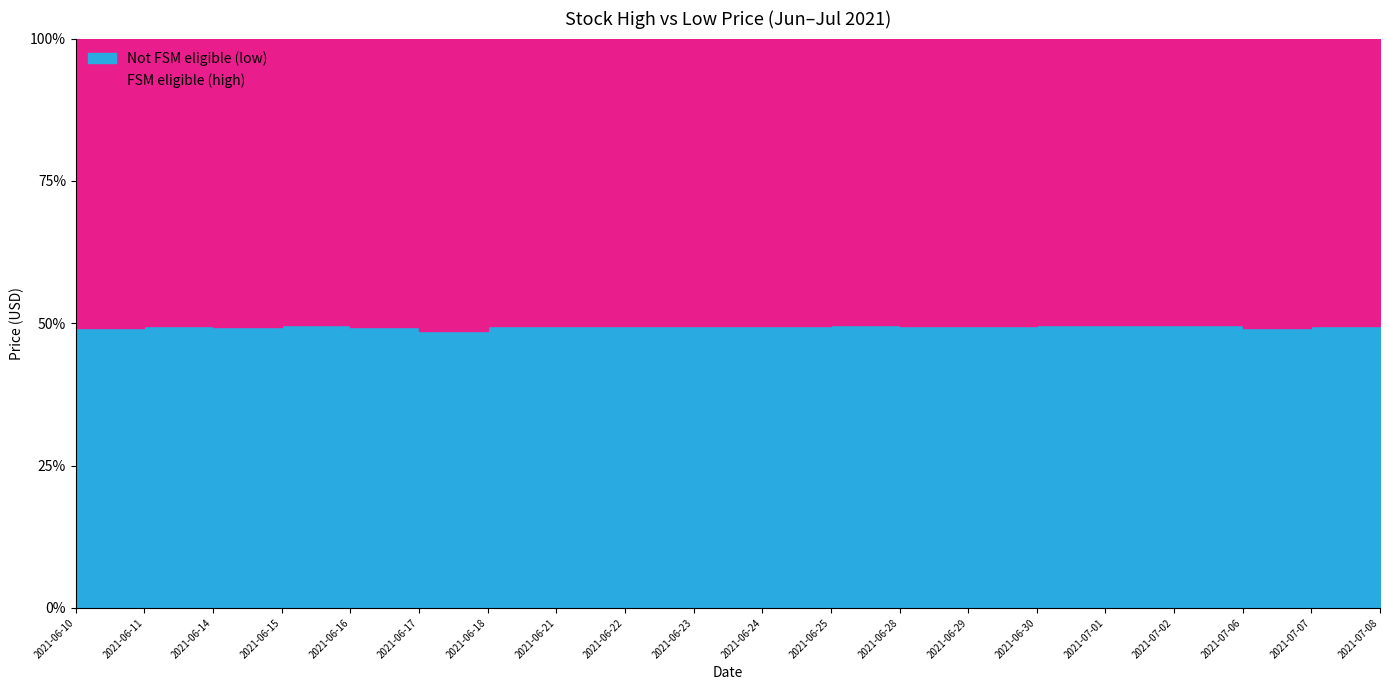

What is the difference between the maximum and minimum values in the low series?

7.3